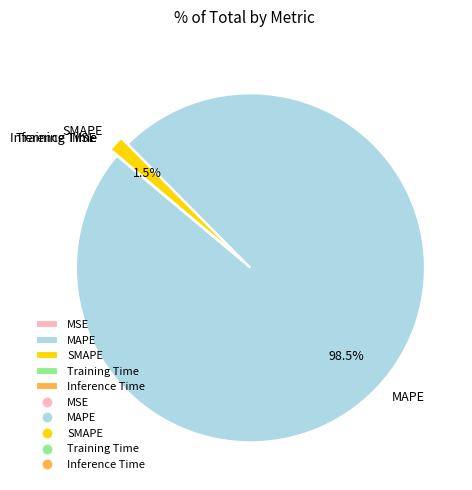

What is the largest slice in the pie chart?

MAPE